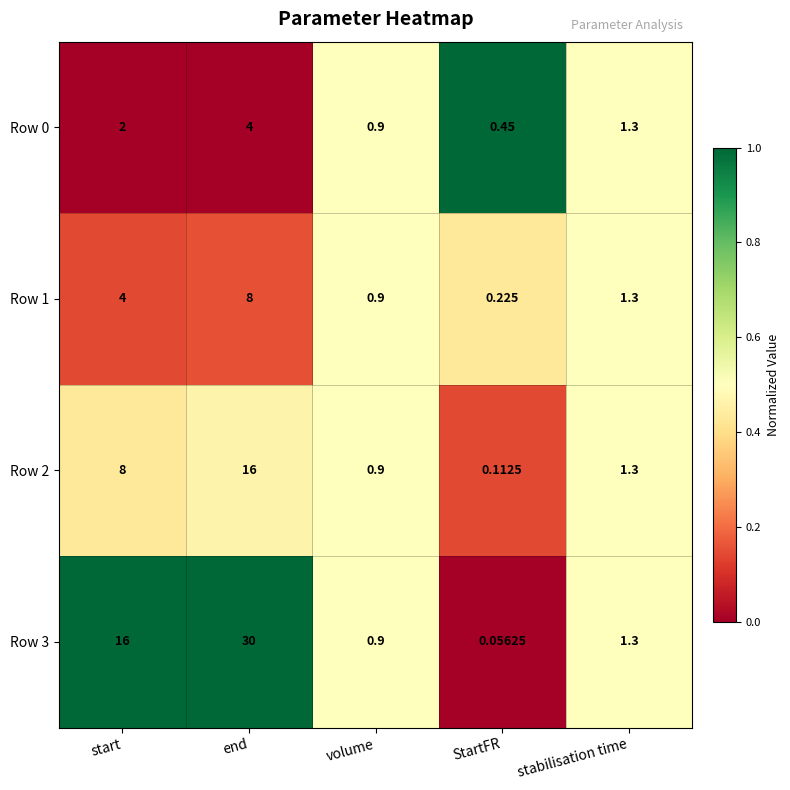

Which category has the lowest value in the Row 3 series?

StartFR